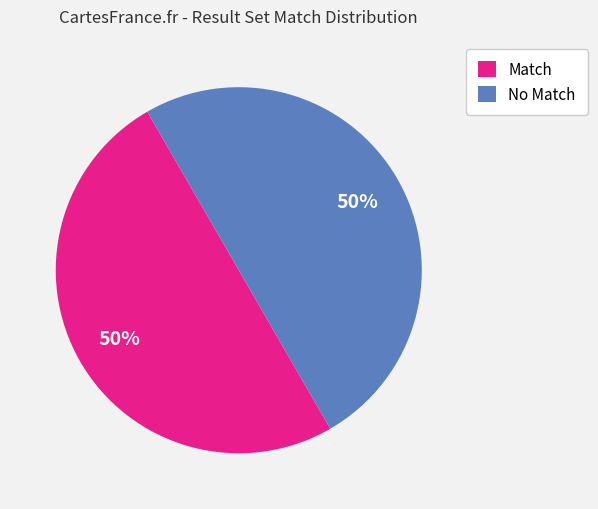

True or false: Match accounts for 38% of the total.

False